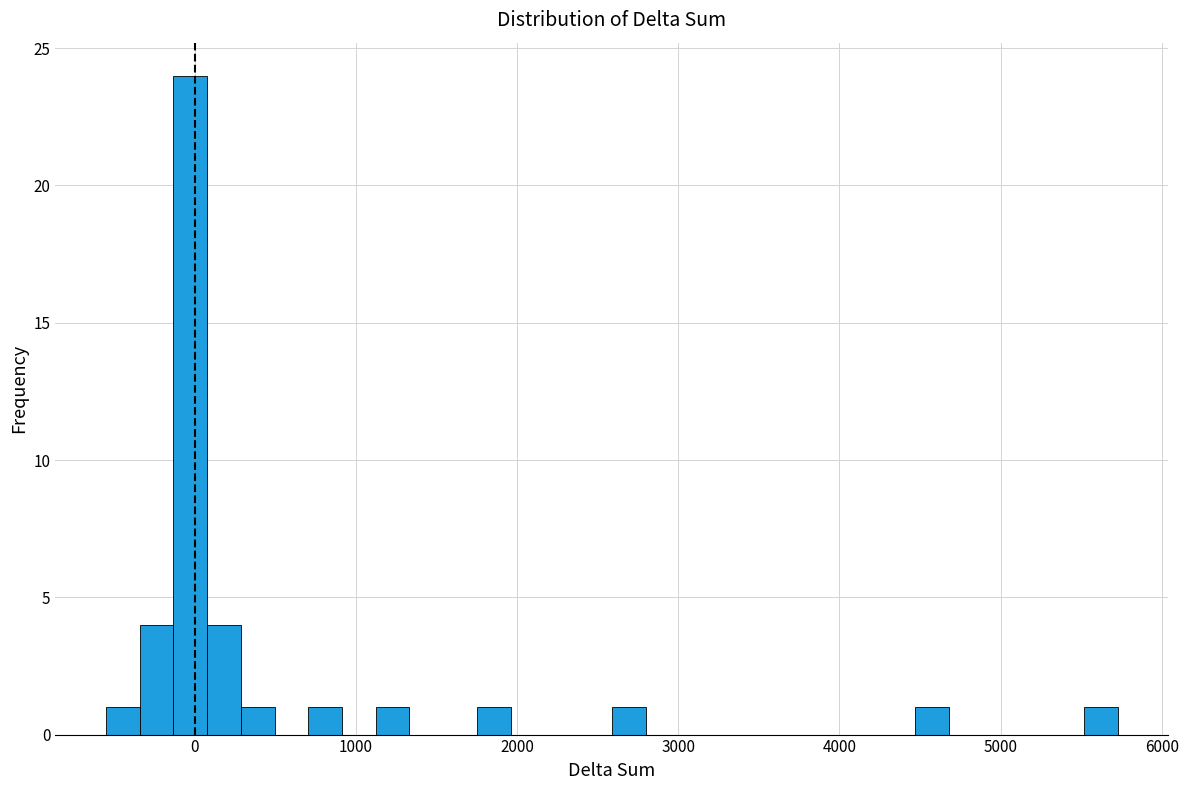

Around what value on the x-axis is the tallest bar? Give the approximate position of its centre, as read against the axis.

0